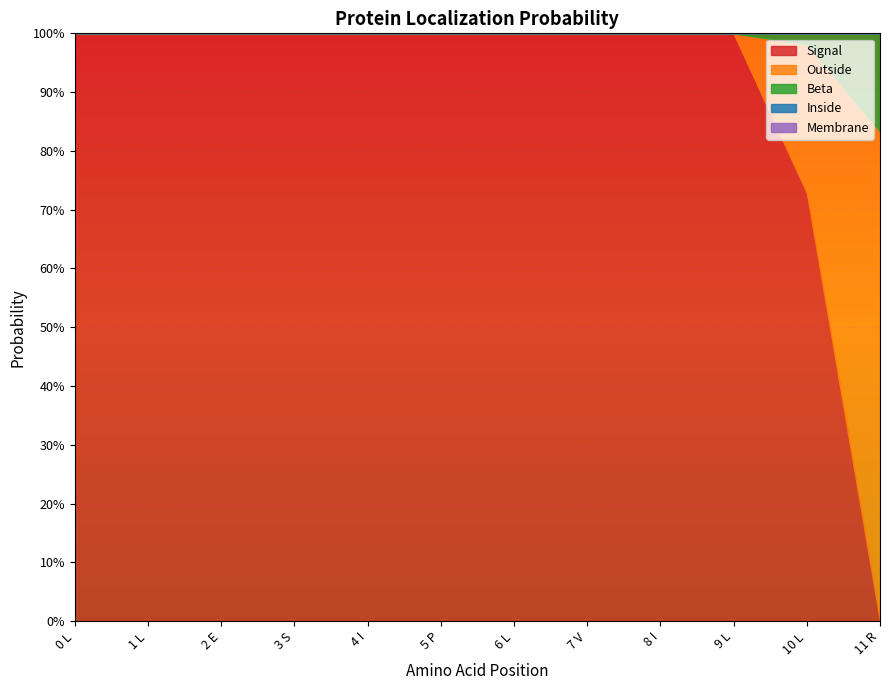

True or false: Outside has more than 2 interior local peaks.

False